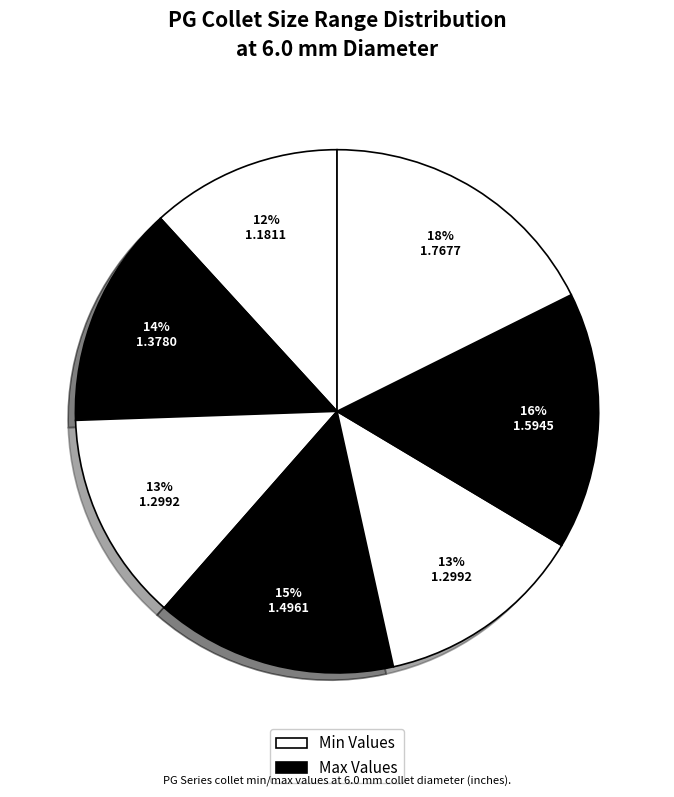

How many slices are in this pie chart?

7